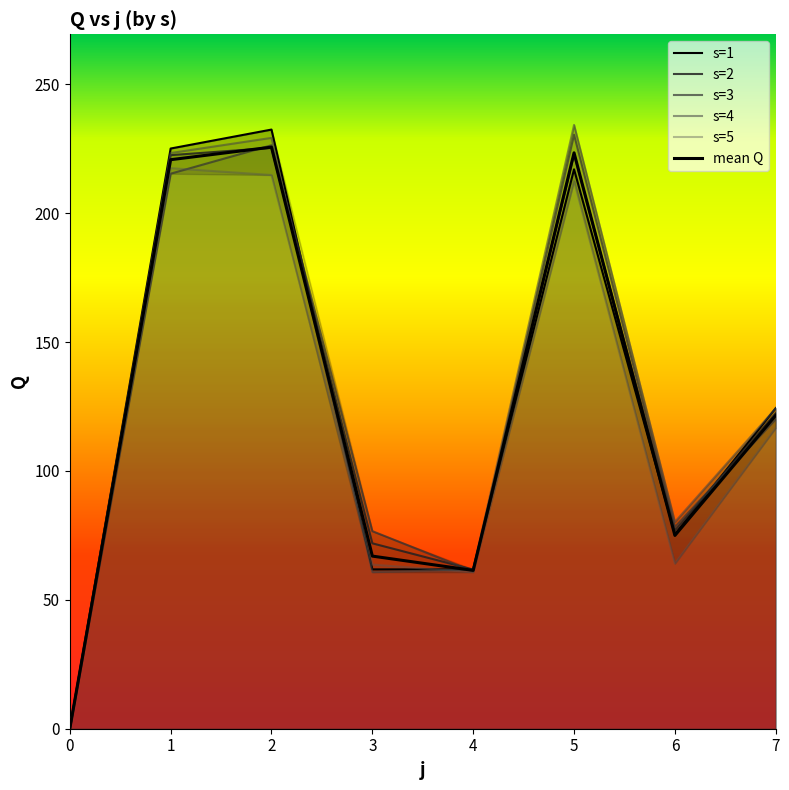

Does the chart have visible grid lines?

No